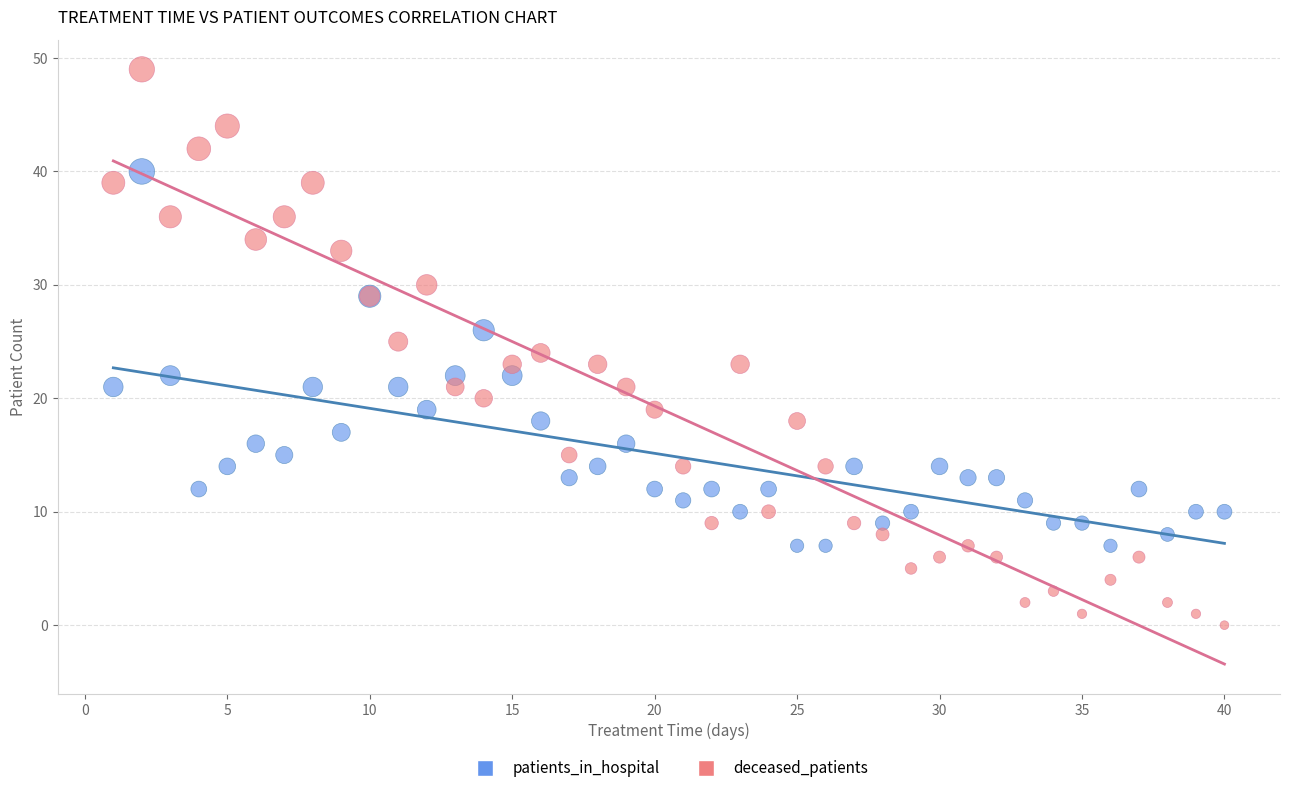

Which series contains the highest Y value?

deceased_patients